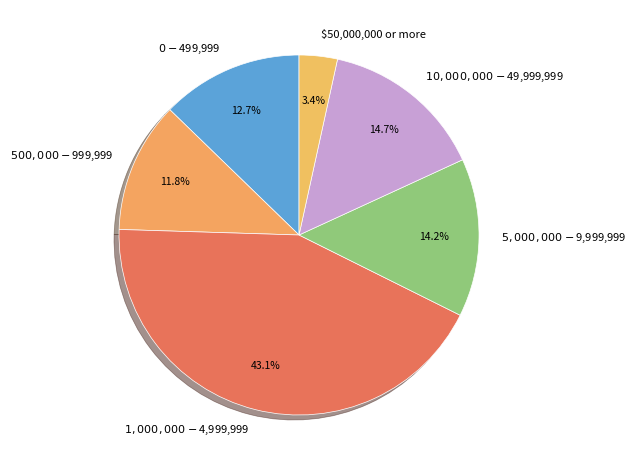

Combined, do $1,000,000 - $4,999,999 and $5,000,000 - $9,999,999 account for over 50%?

Yes